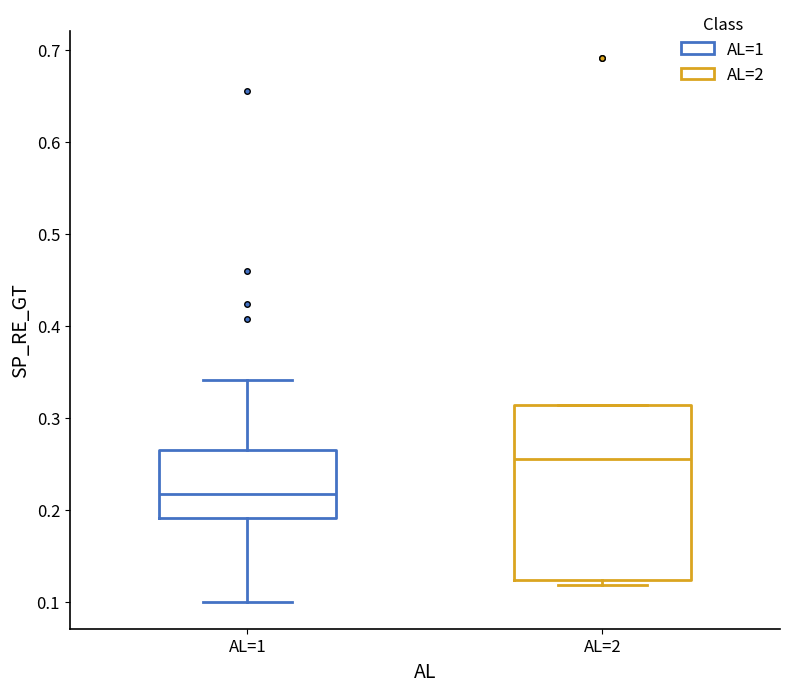

Where is the upper edge of the box for AL=2 on the y-axis? The values are not printed on the chart, so give them approximately, as read against the axis.

0.31